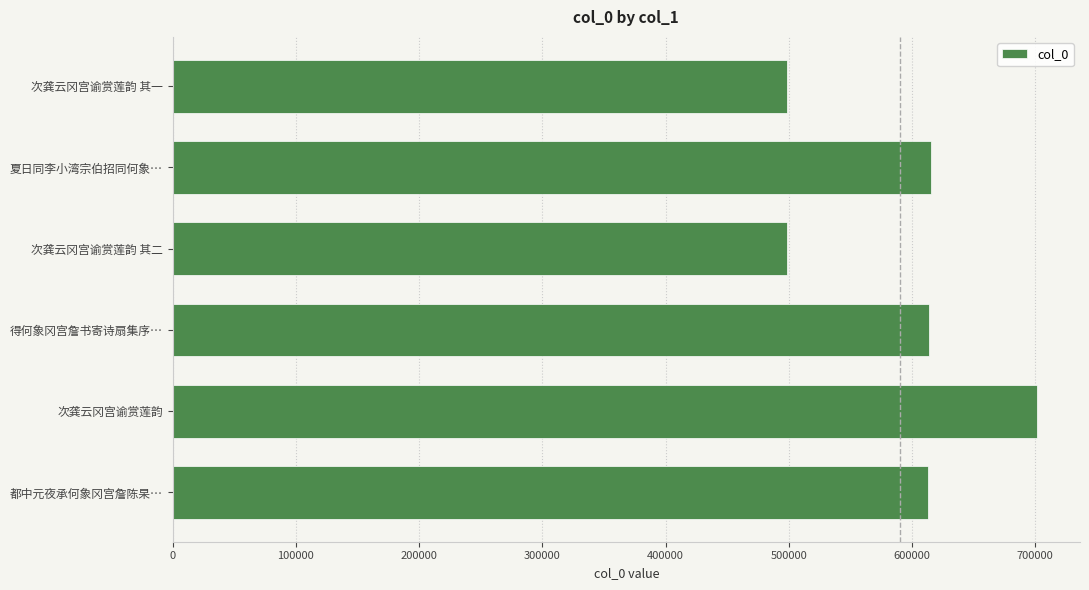

Which has a higher value, 次龚云冈宫谕赏莲韵 其一 or 夏日同李小湾宗伯招同何象…?

夏日同李小湾宗伯招同何象…